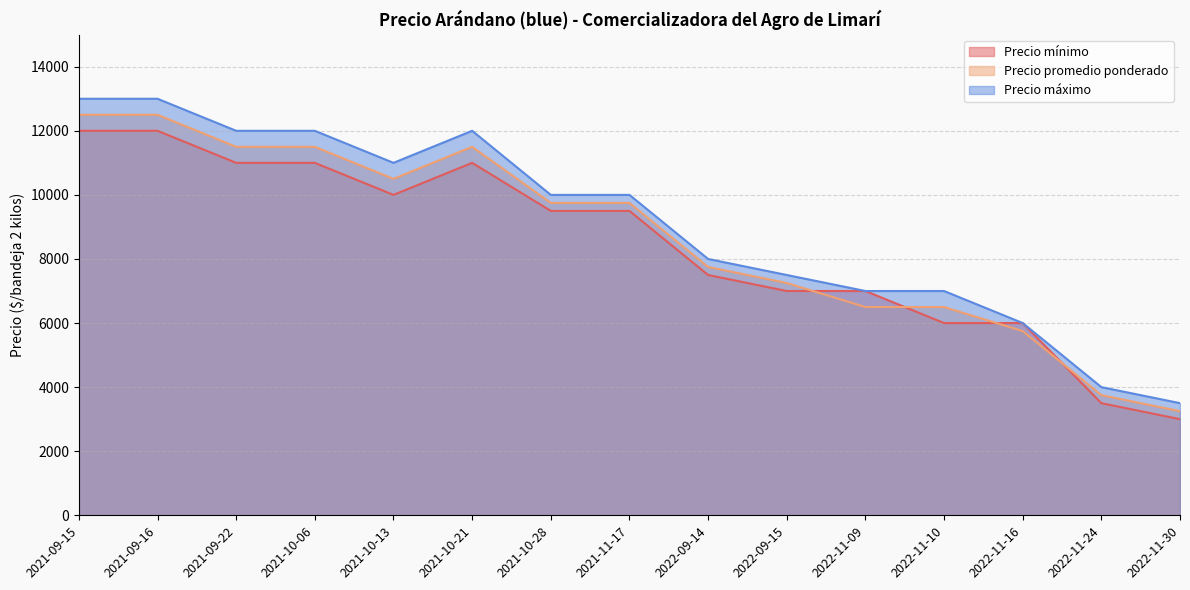

What is the sum of the Precio promedio ponderado values at 2021-09-15 and 2021-10-28?

22250